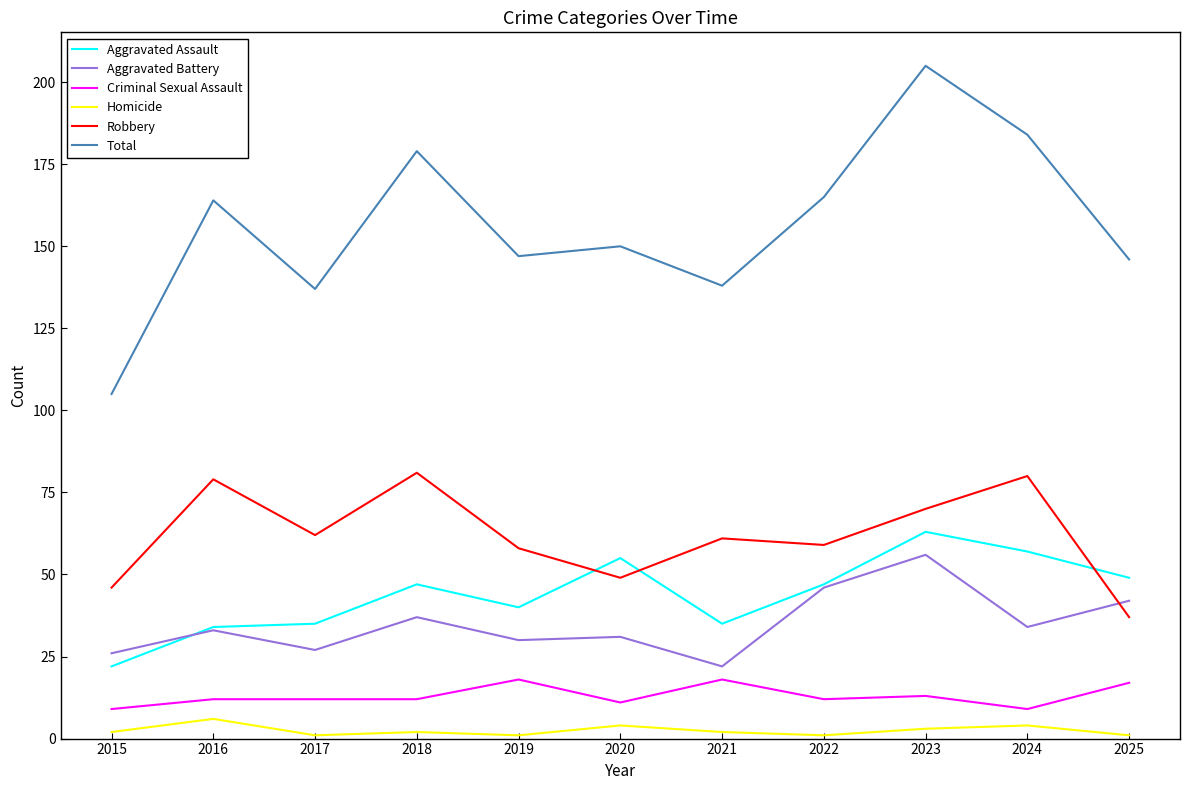

Which series has the largest total across all categories?

Total